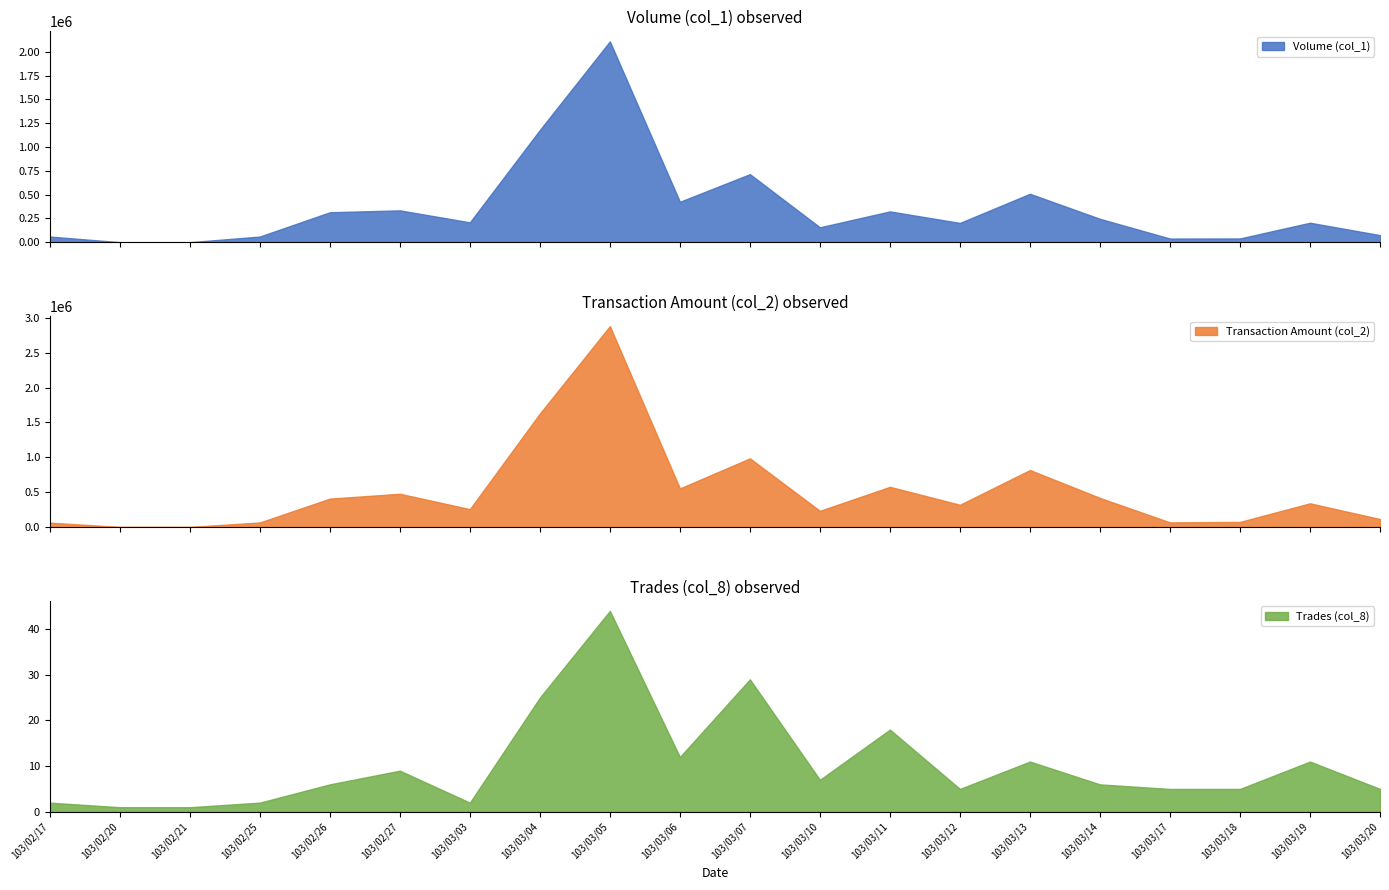

What is the maximum value for Transaction Amount (col_2)?

2881900